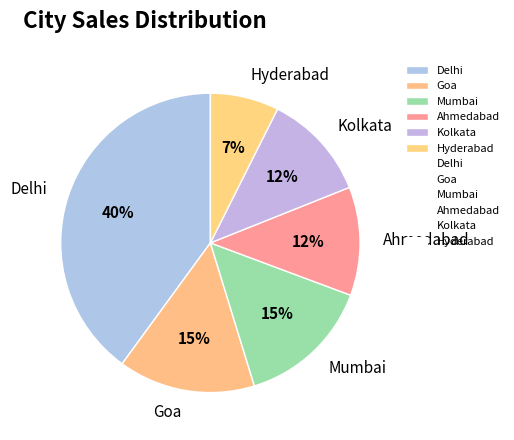

Does any single category account for the majority?

No